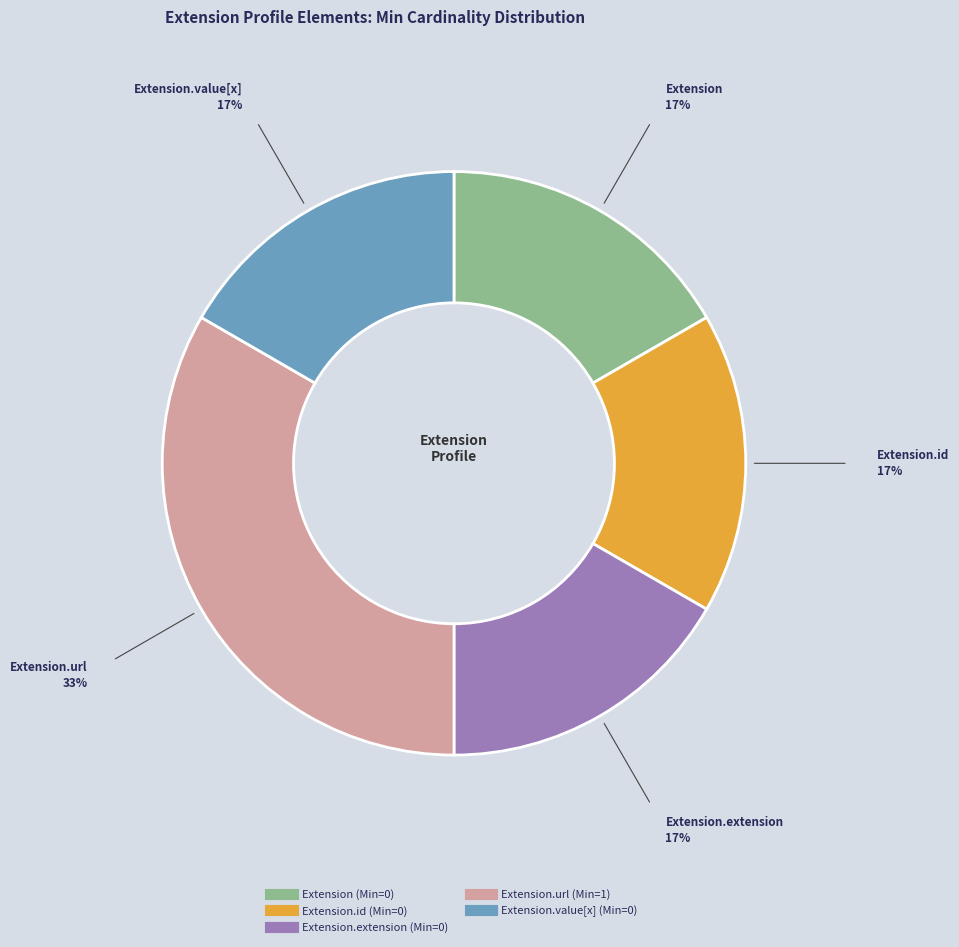

Is there a majority slice in this chart?

No